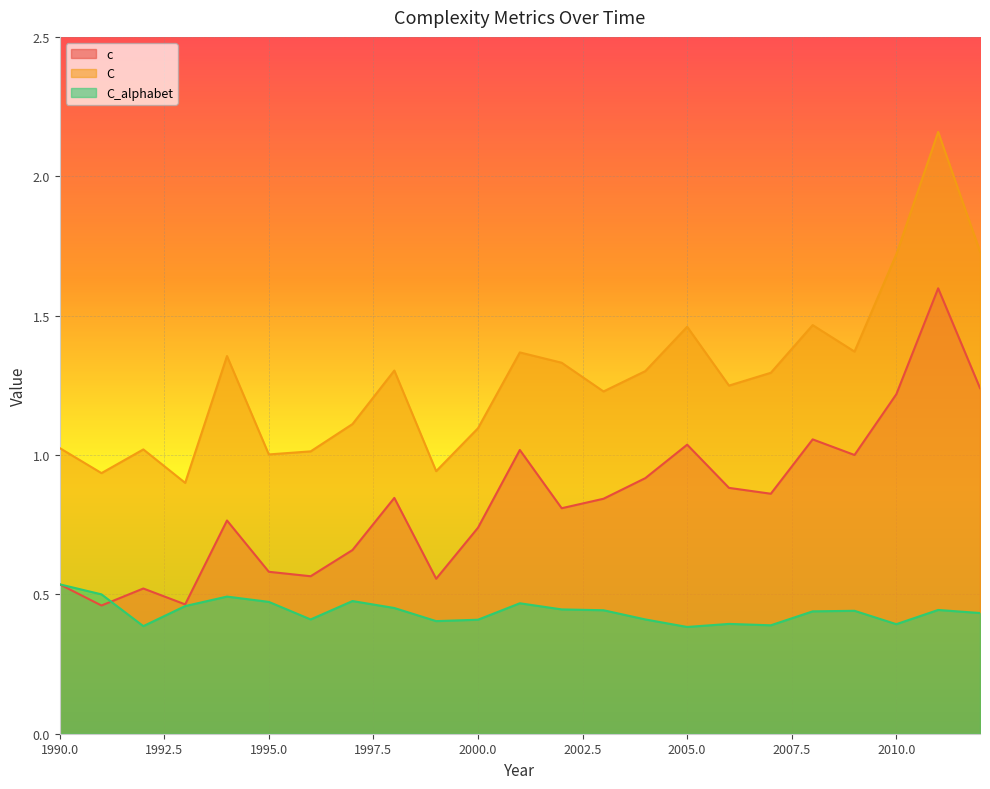

List the series in order of their peak value, lowest first.

C_alphabet, c, C